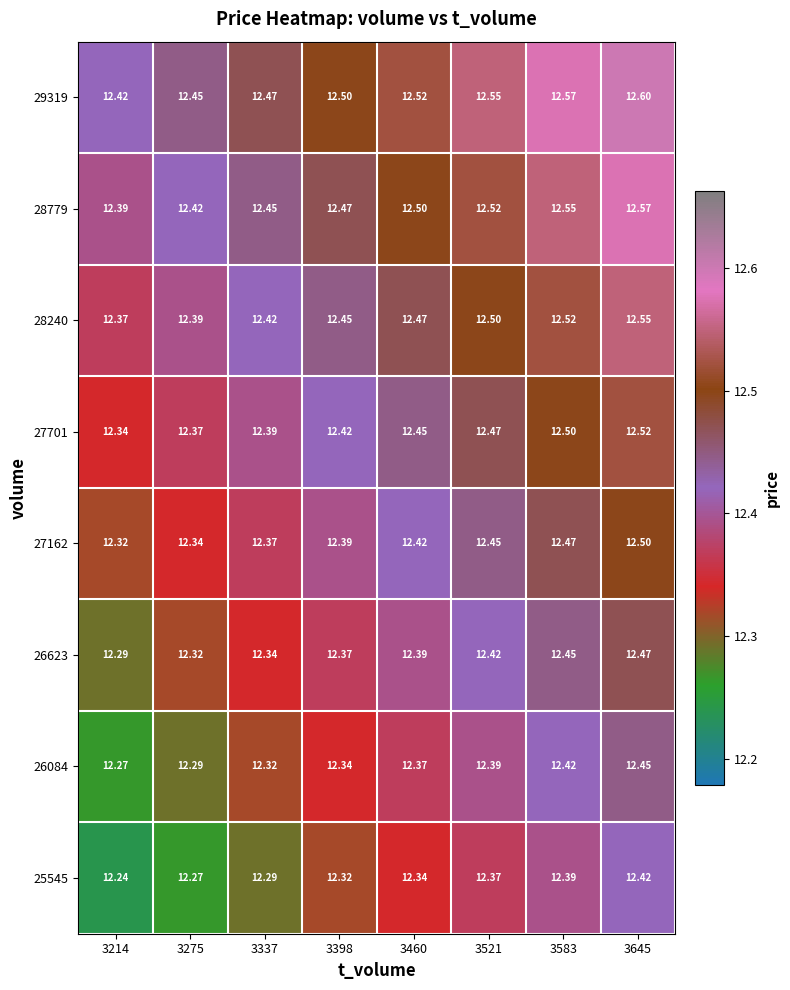

What is the minimum value shown in the chart?

12.2